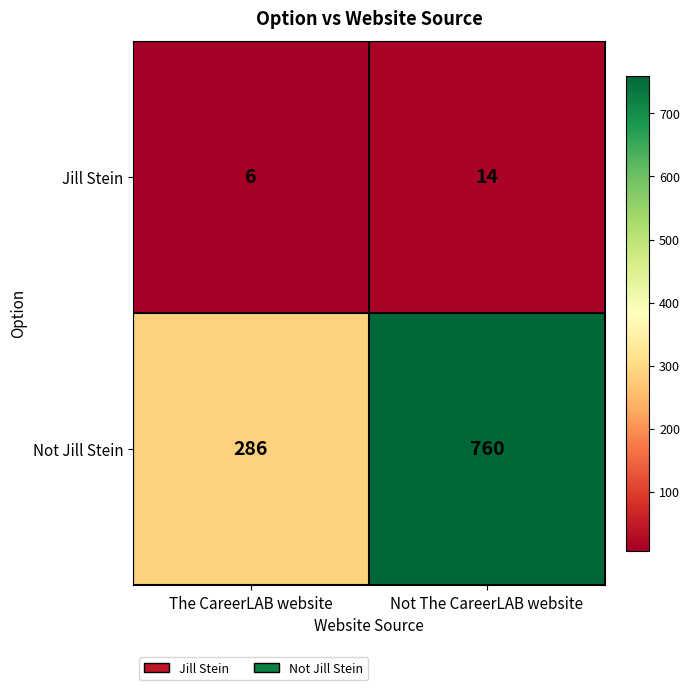

Which series has the largest range (max minus min)?

Not Jill Stein